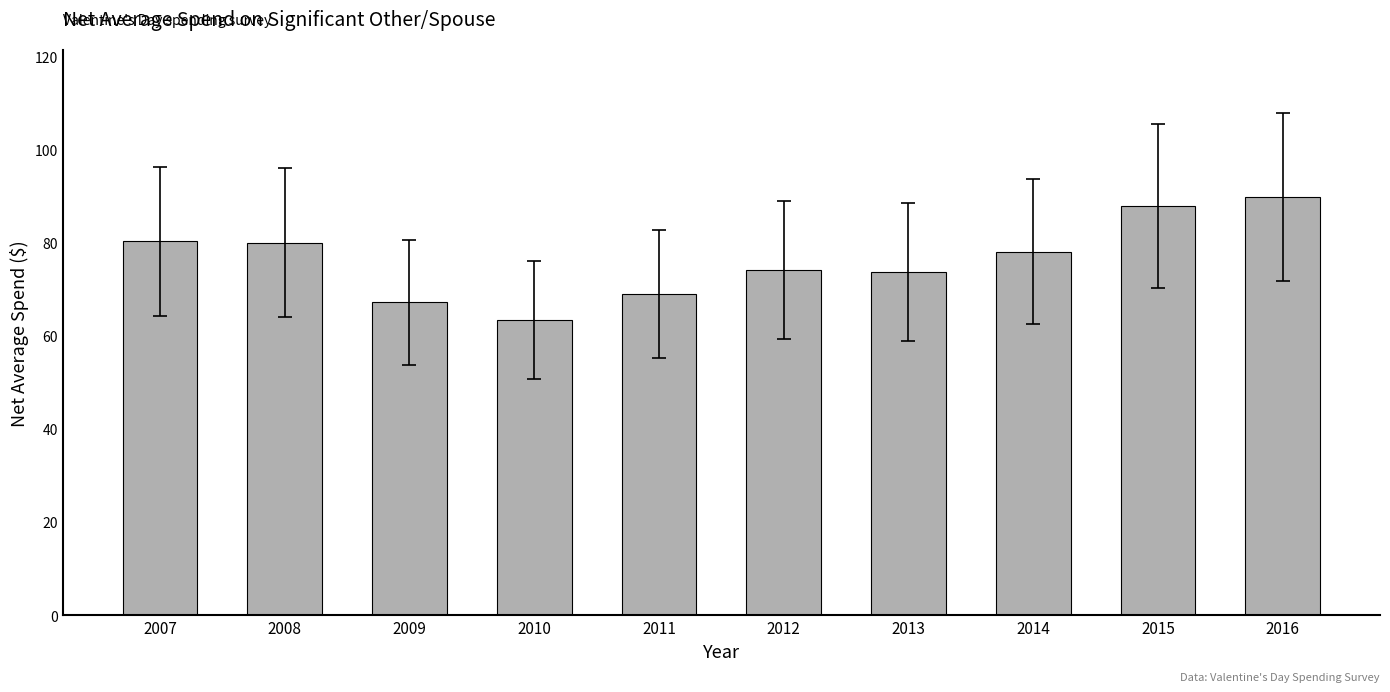

True or false: the data shows 89.9 at 2016.

True